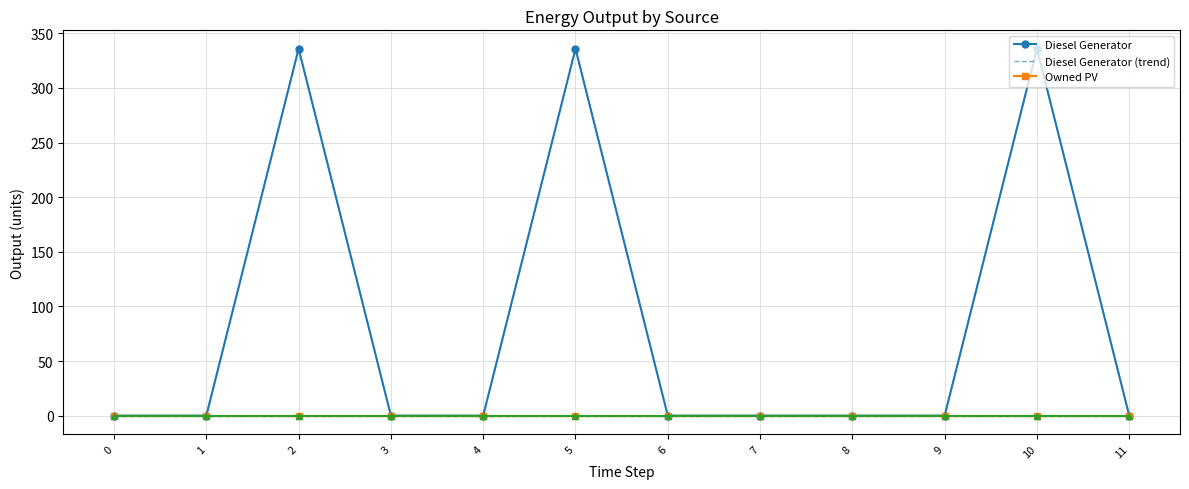

Is it true that Diesel Generator equals -109 at 0?

False